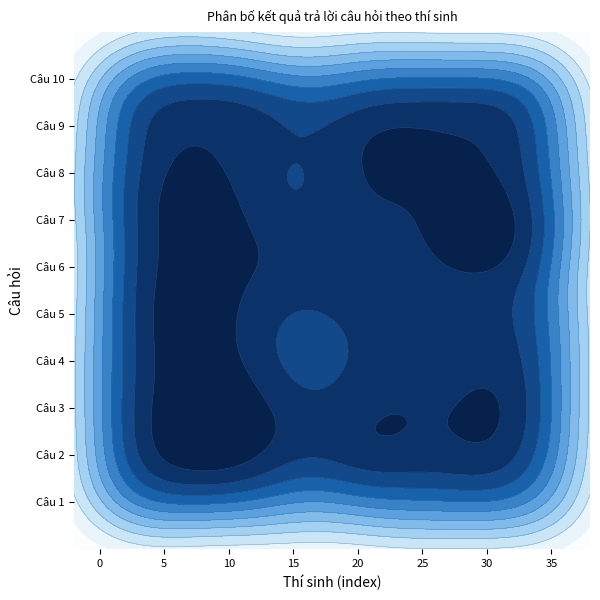

Is the value of Câu 3 at 12 greater than the value of Câu 7 at 30?

No